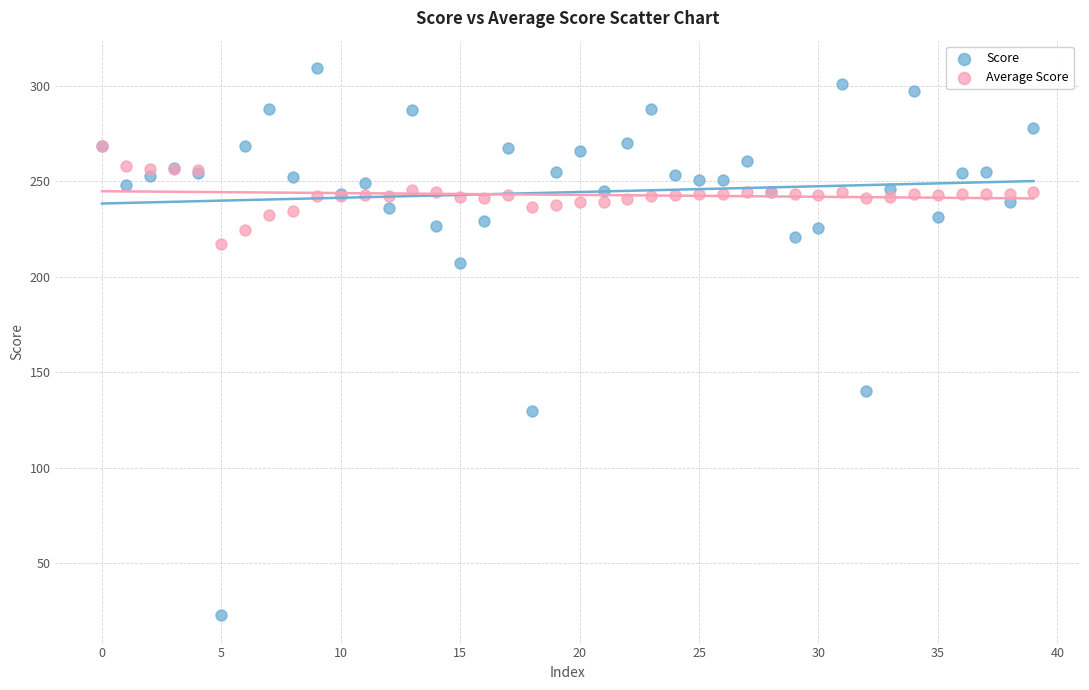

Which series contains the highest Y value?

Score